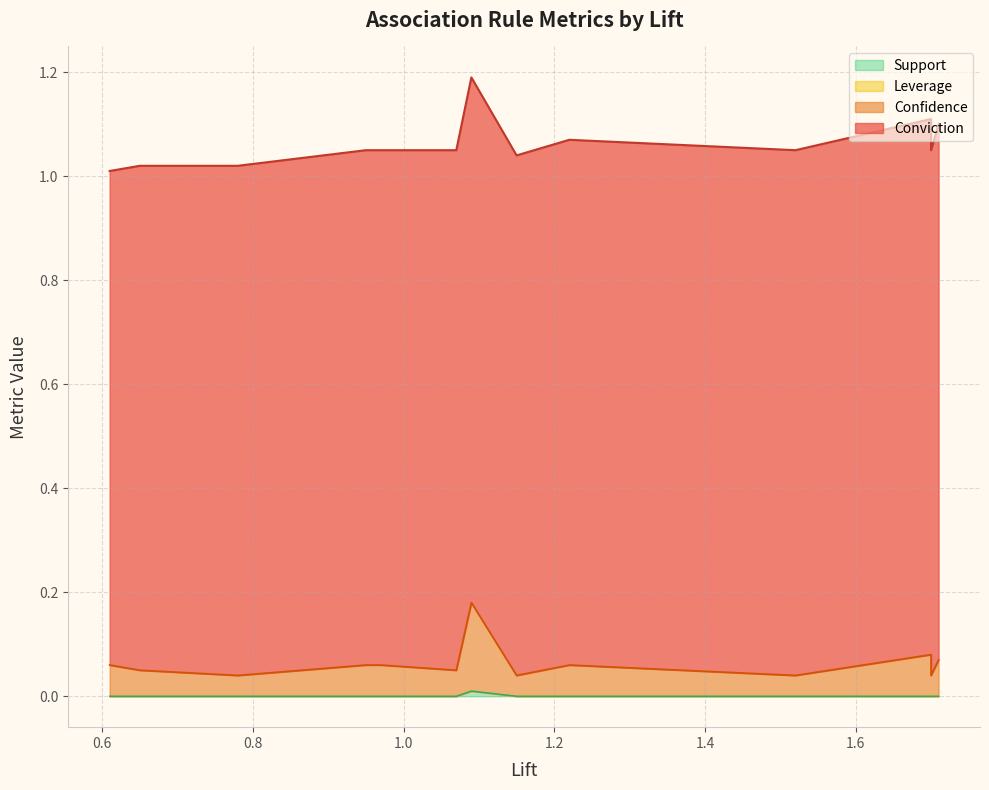

Where is Confidence nearest to the value 0?

2